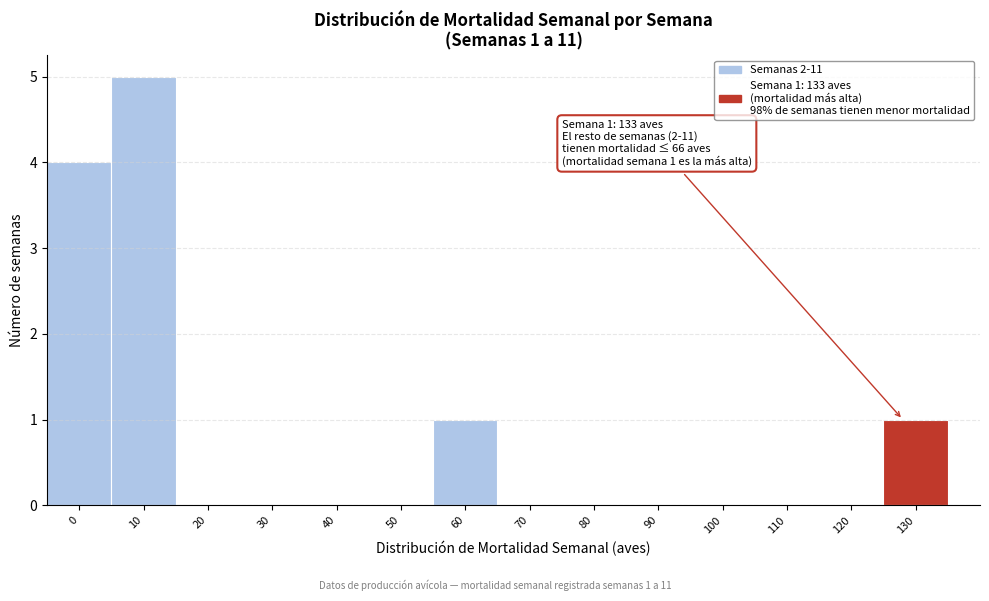

Reading left to right, what are all the values shown in this chart?

0=4	10=5	20=0	30=0	40=0	50=0	60=1	70=0	80=0	90=0	100=0	110=0	120=0	130=1